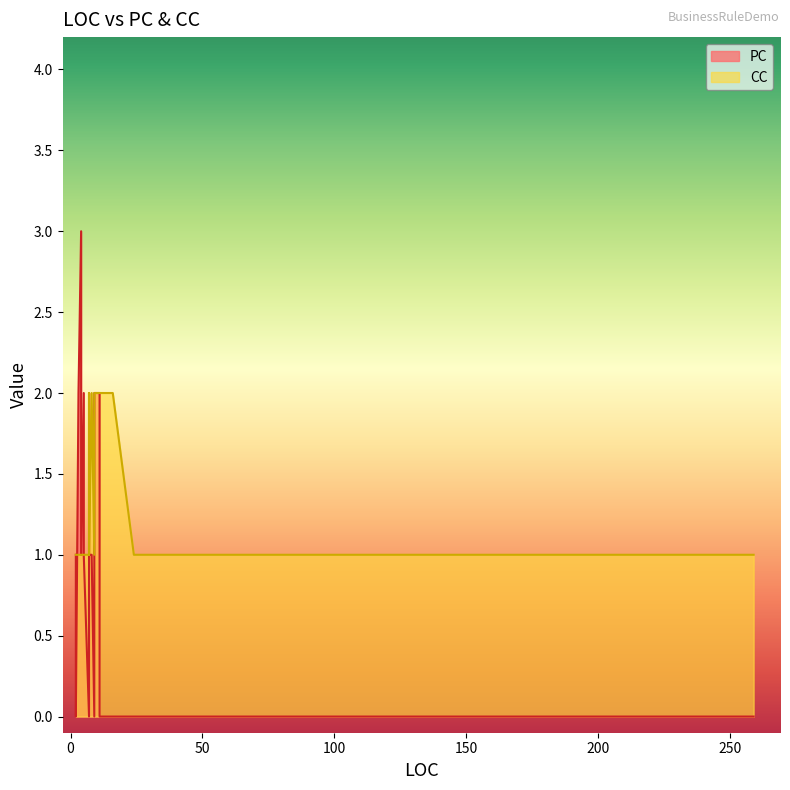

Between 7 and 8, which series saw the biggest shift?

PC